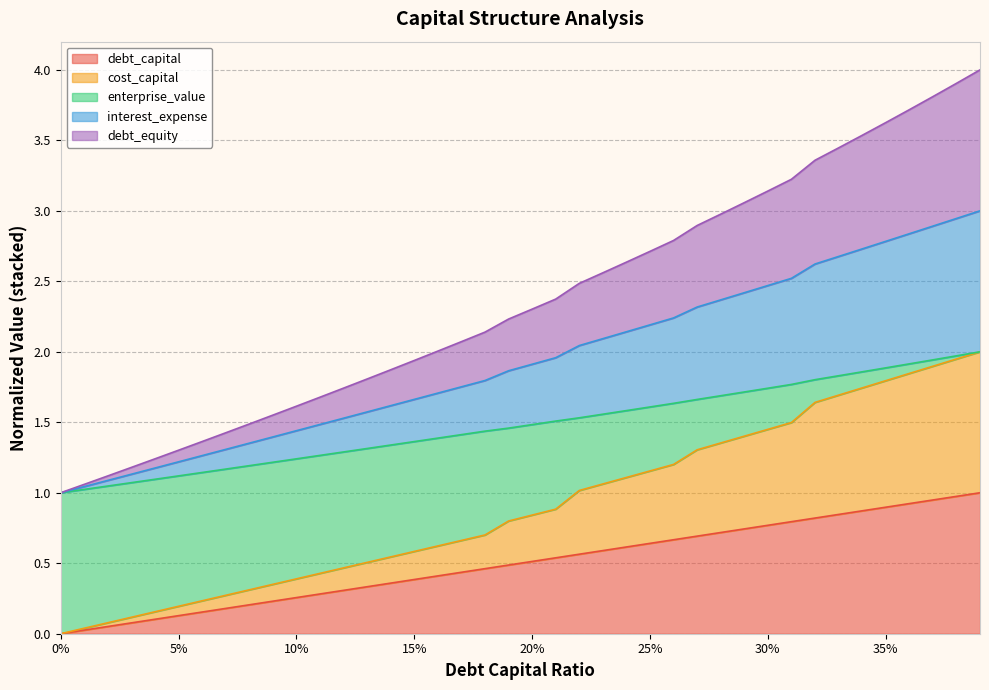

What are all the series names shown in the legend?

debt_capital, cost_capital, enterprise_value, interest_expense, debt_equity